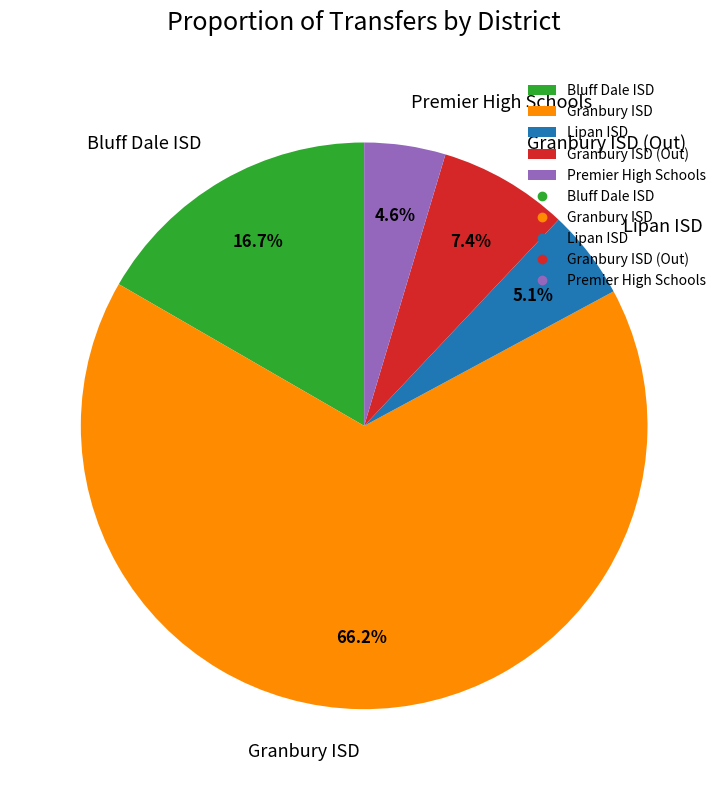

Count the number of slices in the pie.

5